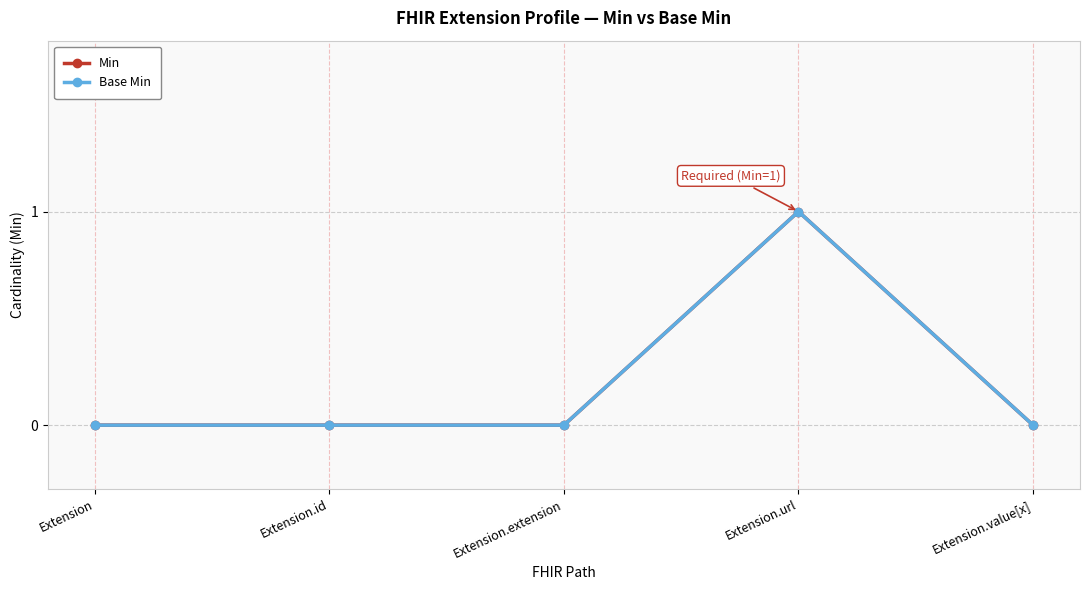

Is this an area chart (filled region under the line)?

No